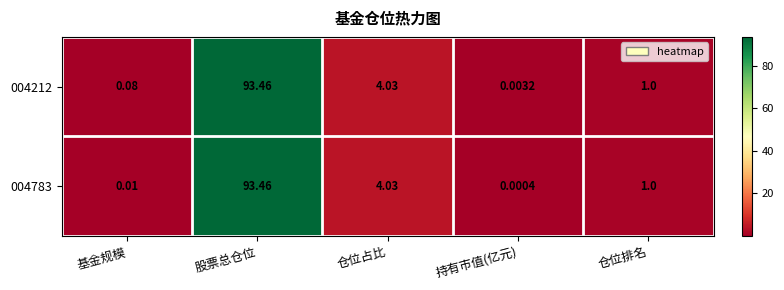

Rank the categories by 004783 value from highest to lowest.

股票总仓位, 仓位占比, 仓位排名, 基金规模, 持有市值(亿元)